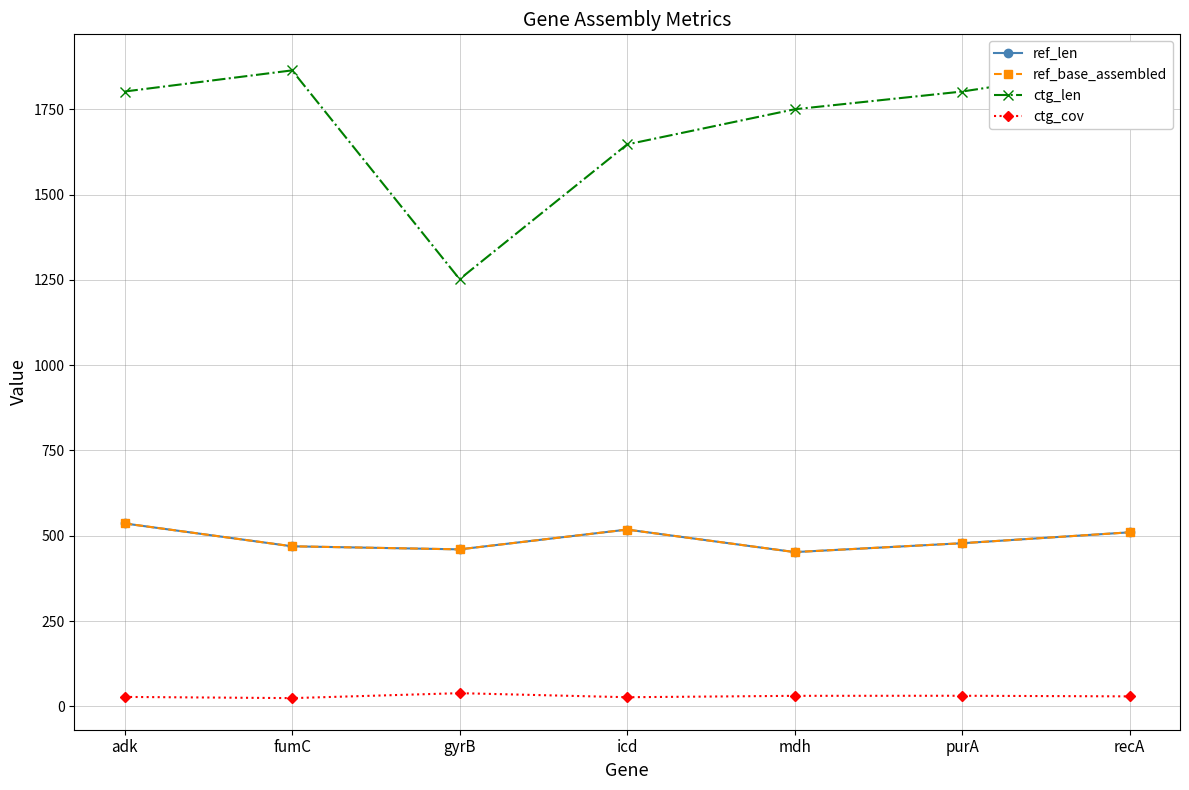

Which has a higher value, recA or fumC?

recA